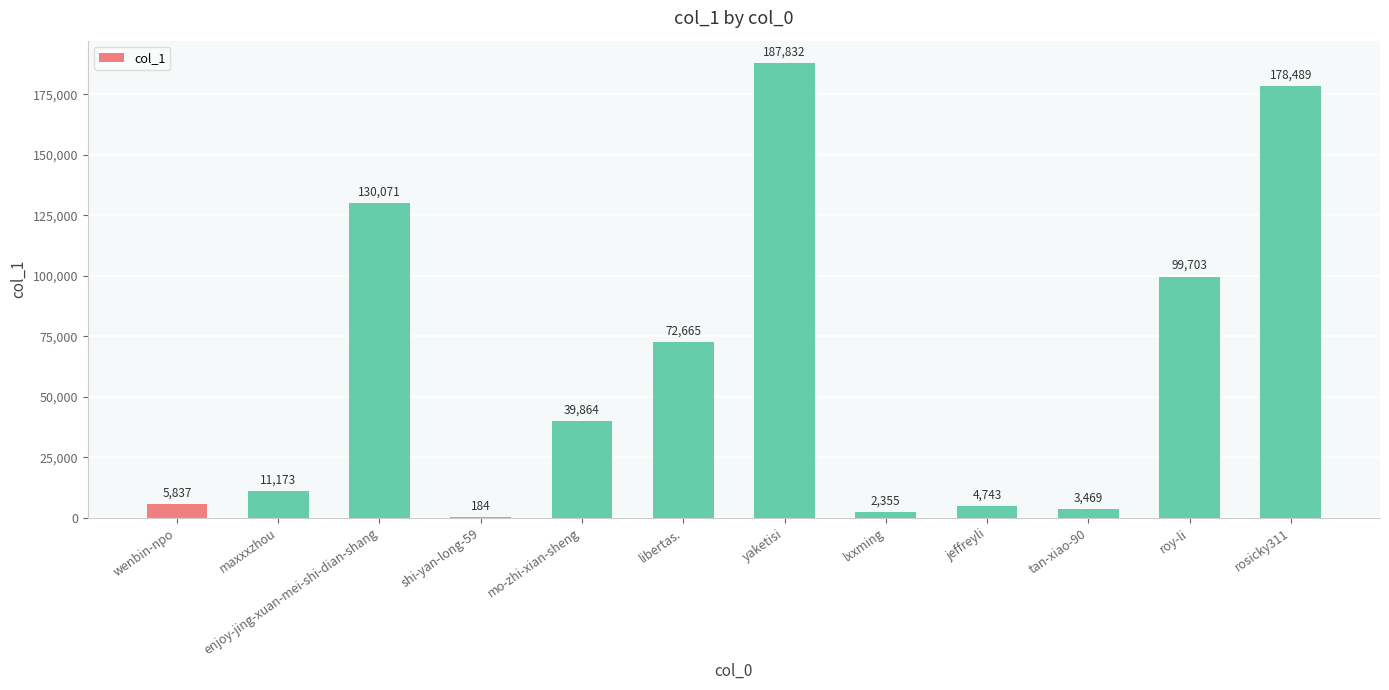

Is it true that the value at maxxxzhou is 11173?

True